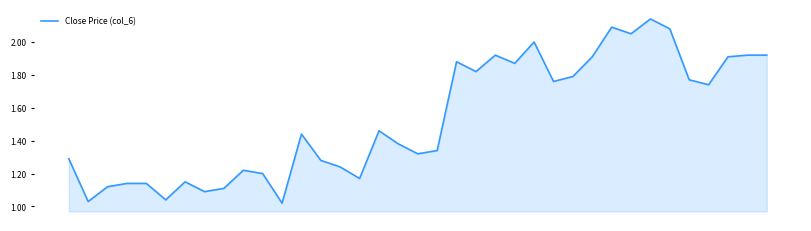

What is the maximum value shown in the chart?

2.1